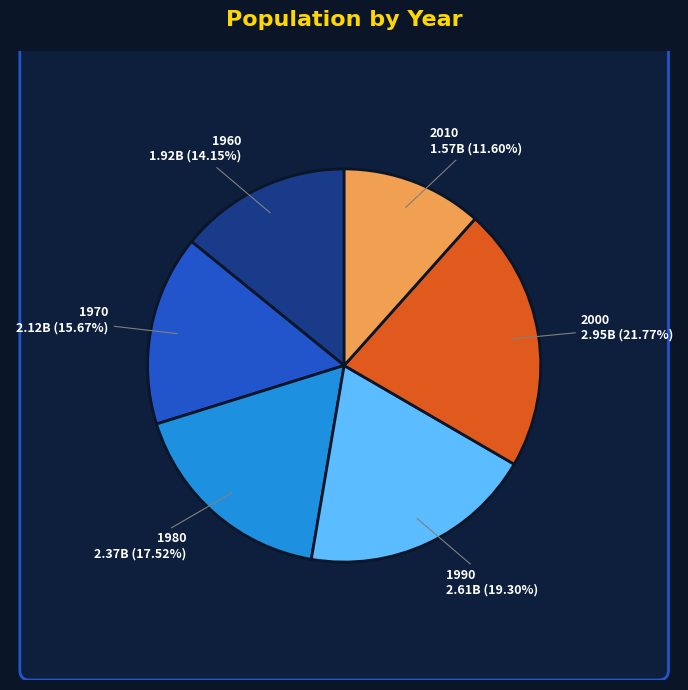

Which category has the biggest portion of the pie?

2000